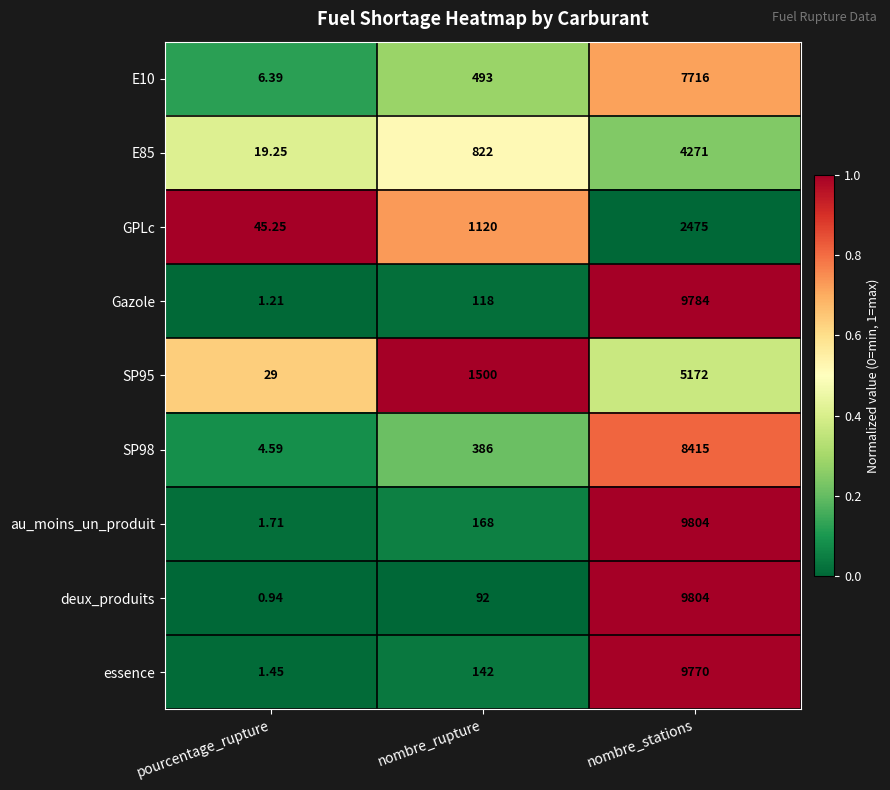

Between pourcentage_rupture and nombre_stations, which series saw the biggest shift?

deux_produits